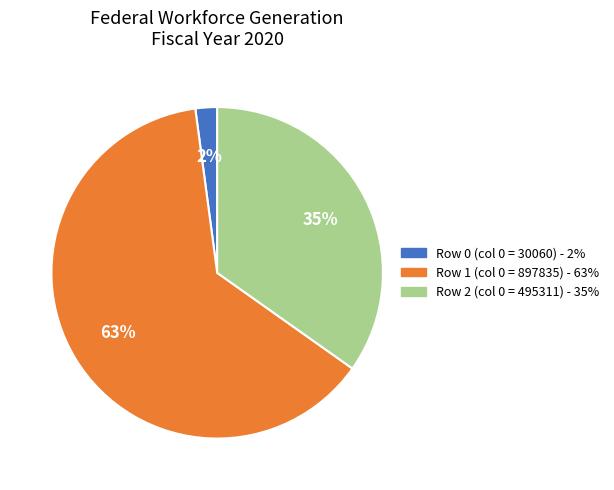

To the nearest percent, what is the average slice percentage?

33%